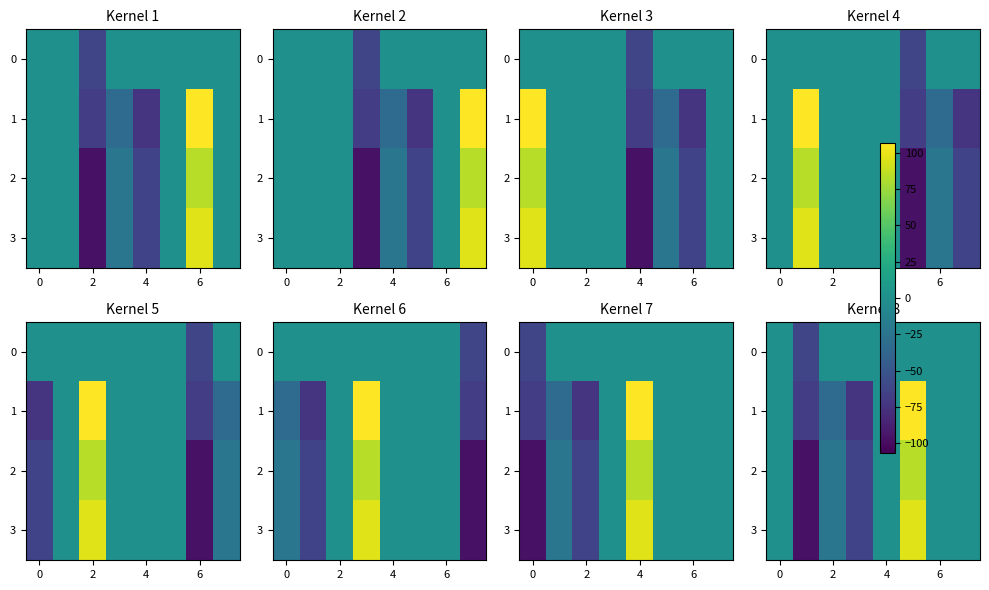

How many categories are shown in the chart?

8